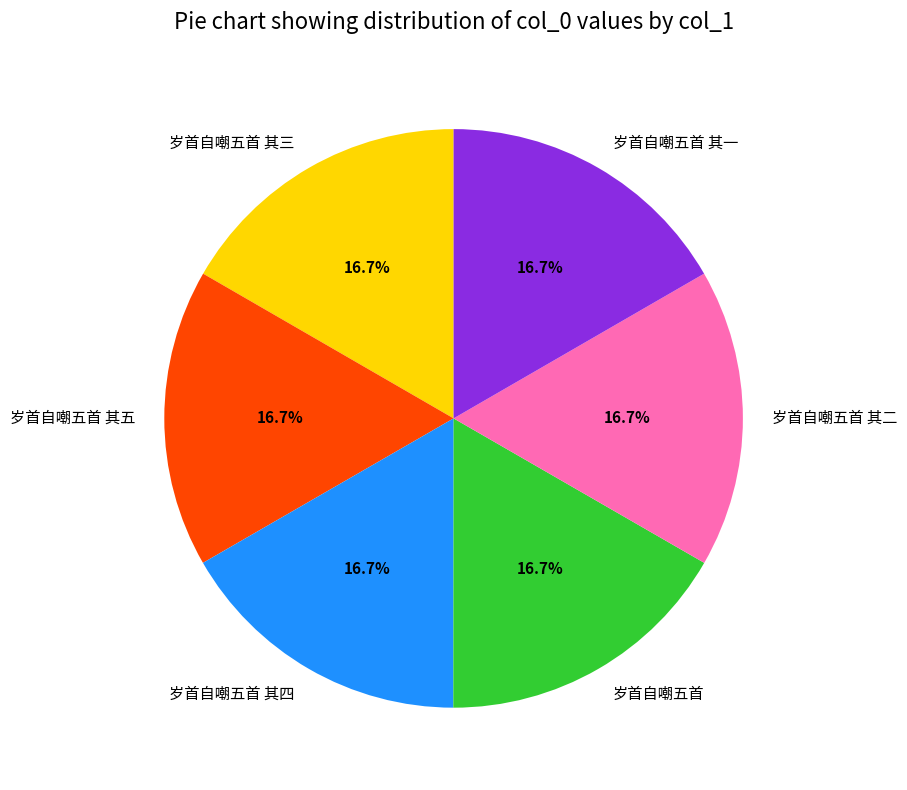

Approximately how many times larger is the value at 岁首自嘲五首 其二 compared to 岁首自嘲五首 其四?

1.0